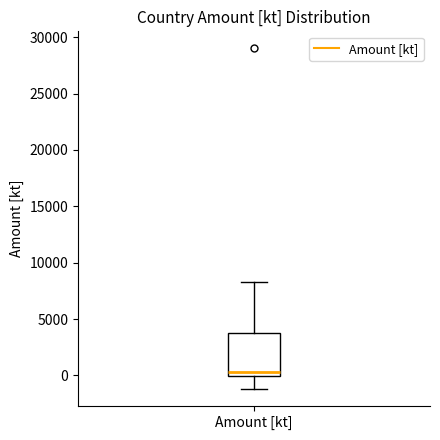

Read this box plot against the y-axis: the position of the median line, the range covered by the box, and the ends of both whiskers. The values are not printed on the chart, so give them approximately, as read against the axis.

median 500, box 0 to 4000, whiskers -1000 to 8000